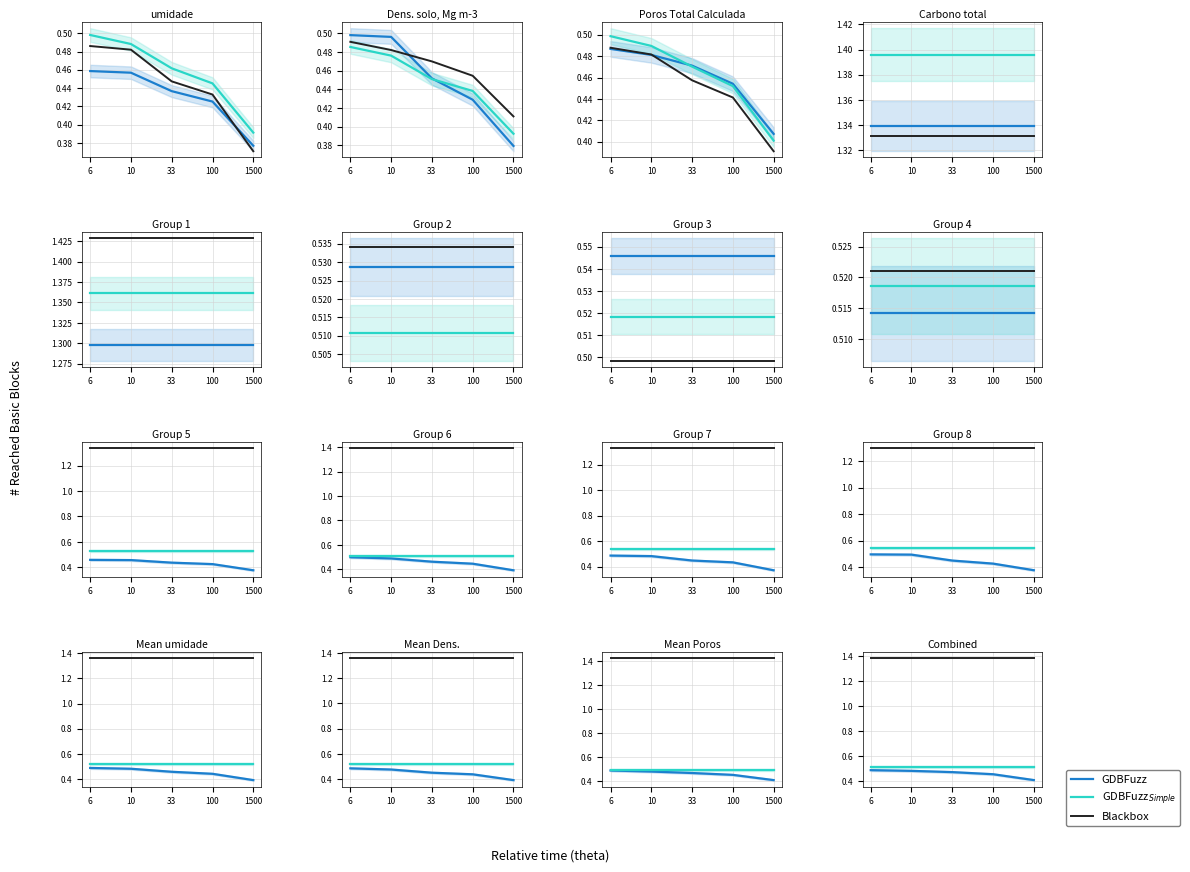

True or false: GDBFuzz$_{Simple}$ has more than 1 points higher than both neighbors.

False